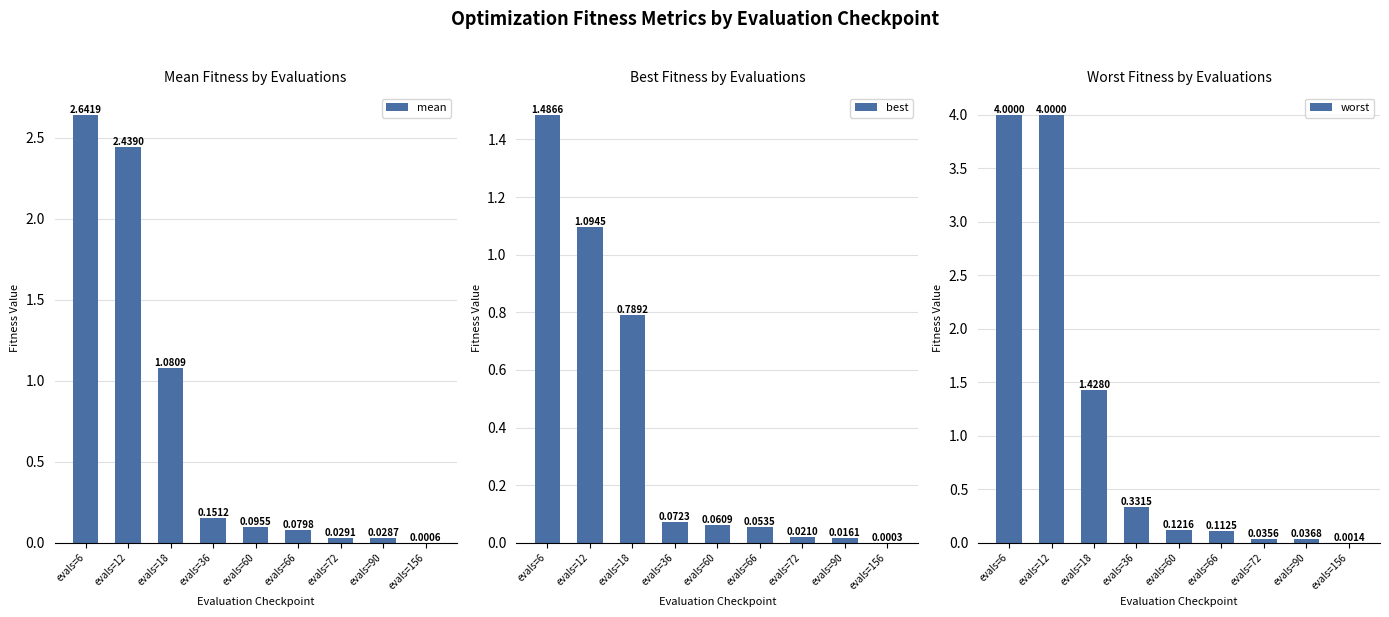

How many bars are there in total?

27